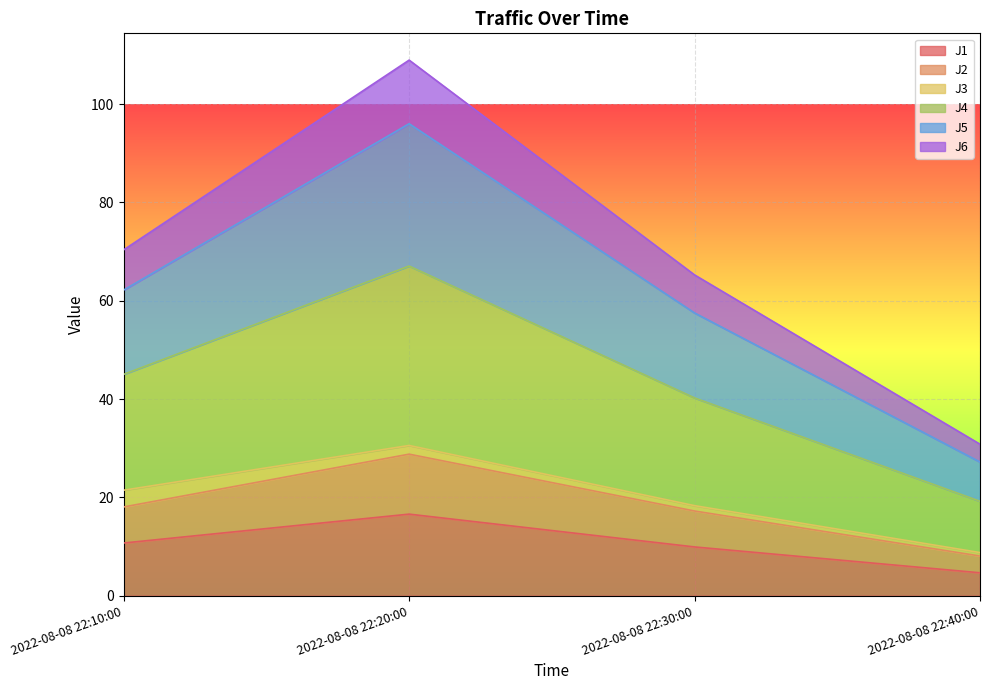

Which series changed the most between 2022-08-08 22:10:00 and 2022-08-08 22:20:00?

J4